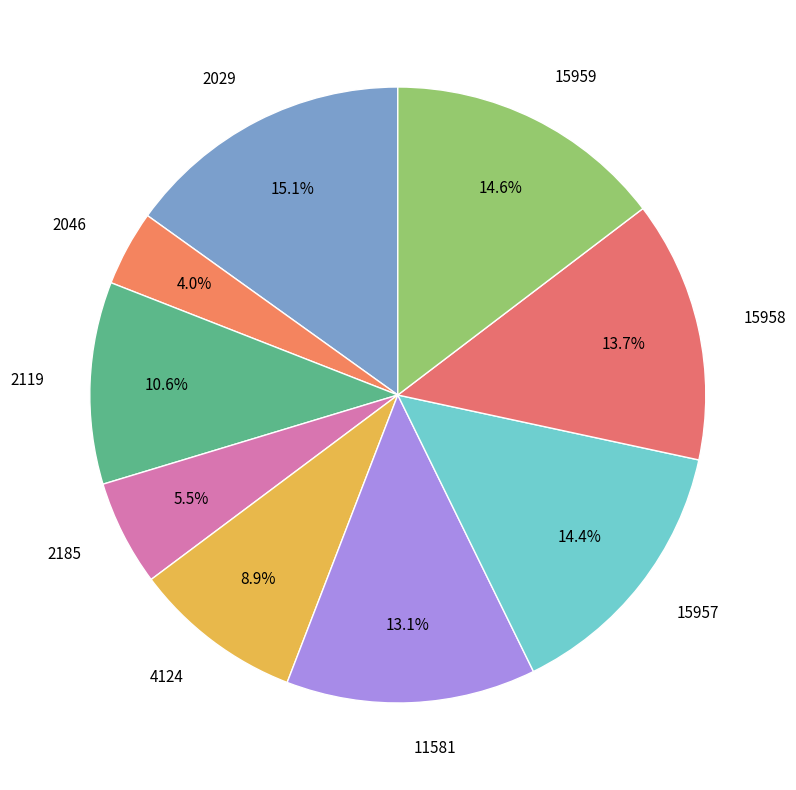

Do 2119 and 15958 together represent more than half of the pie?

No